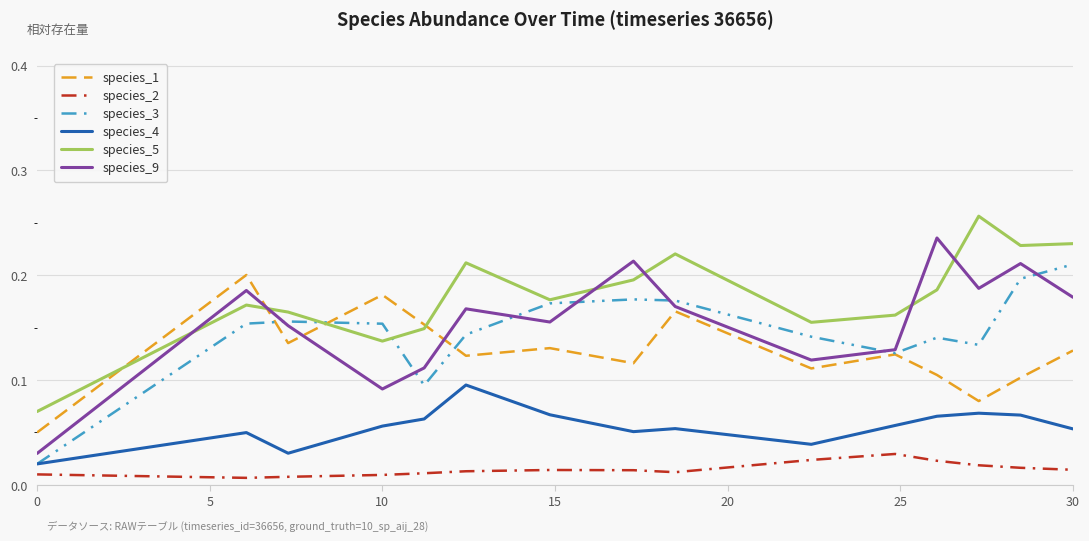

True or false: species_4 and species_2 cross at least once.

False